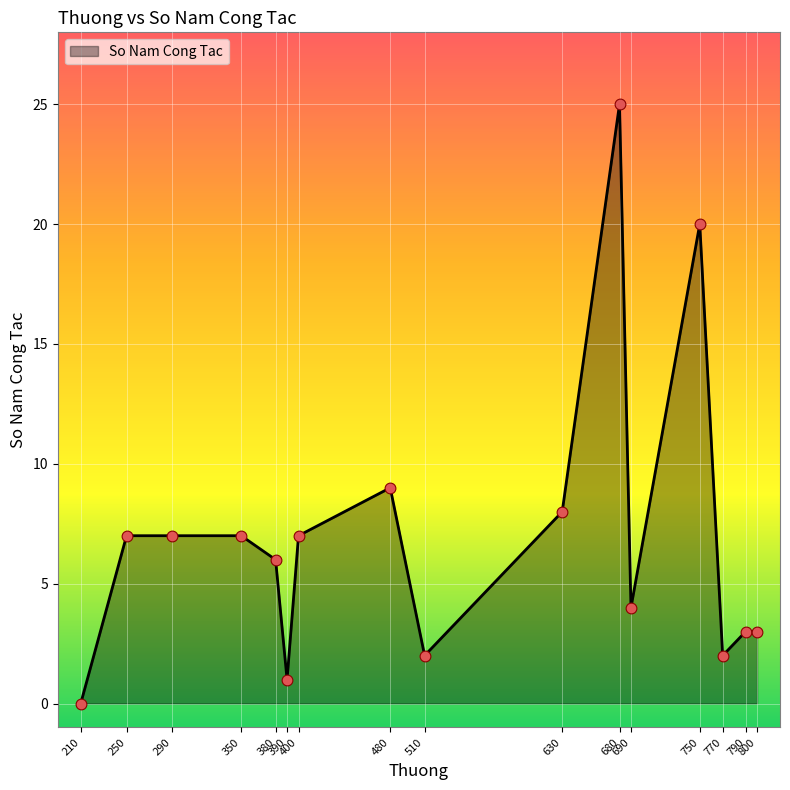

What is the difference between the maximum and minimum values?

25